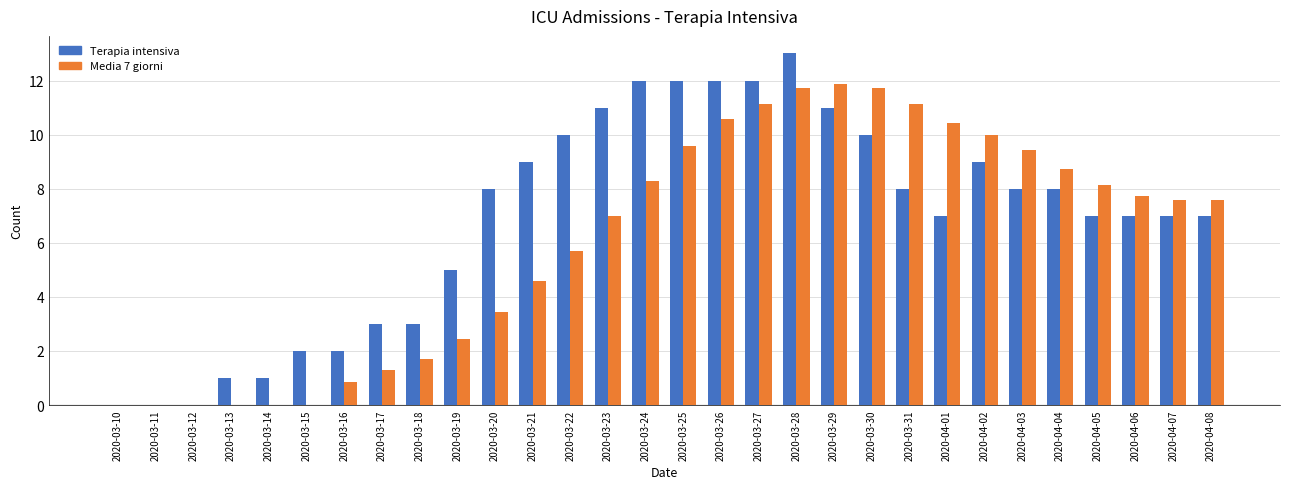

Between 2020-03-18 and 2020-03-26, which series saw the biggest shift?

Terapia intensiva